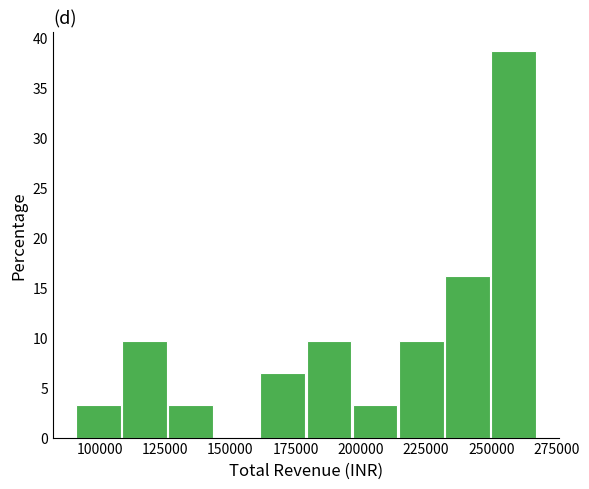

Around what value on the x-axis is the tallest bar? Give the approximate position of its centre, as read against the axis.

260000